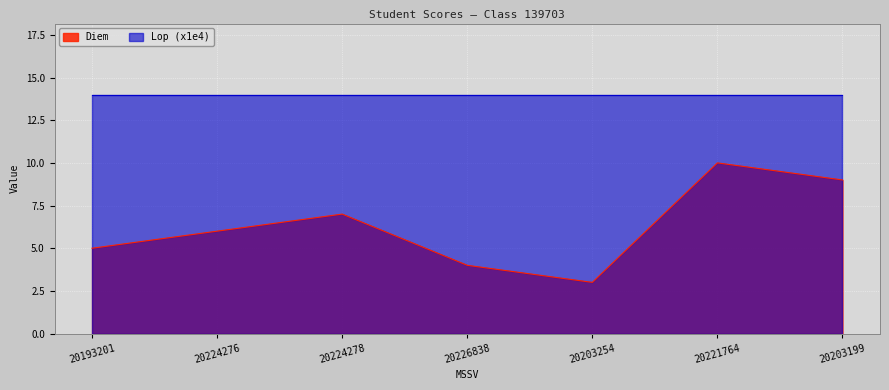

What is the difference between the maximum and minimum values?

7